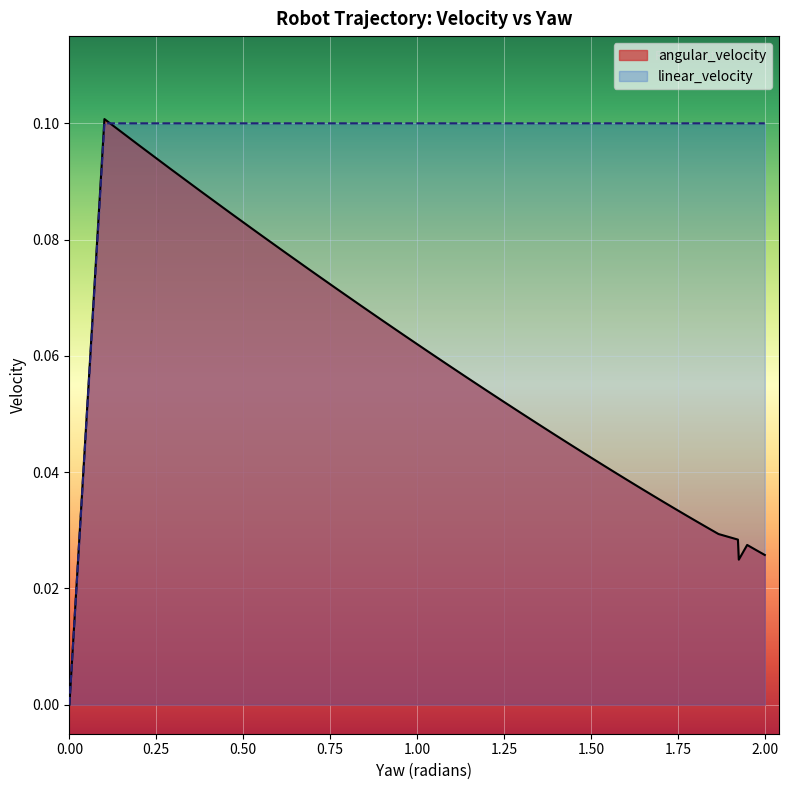

The value of linear_velocity at 2.00 is 0.1. True or false?

False